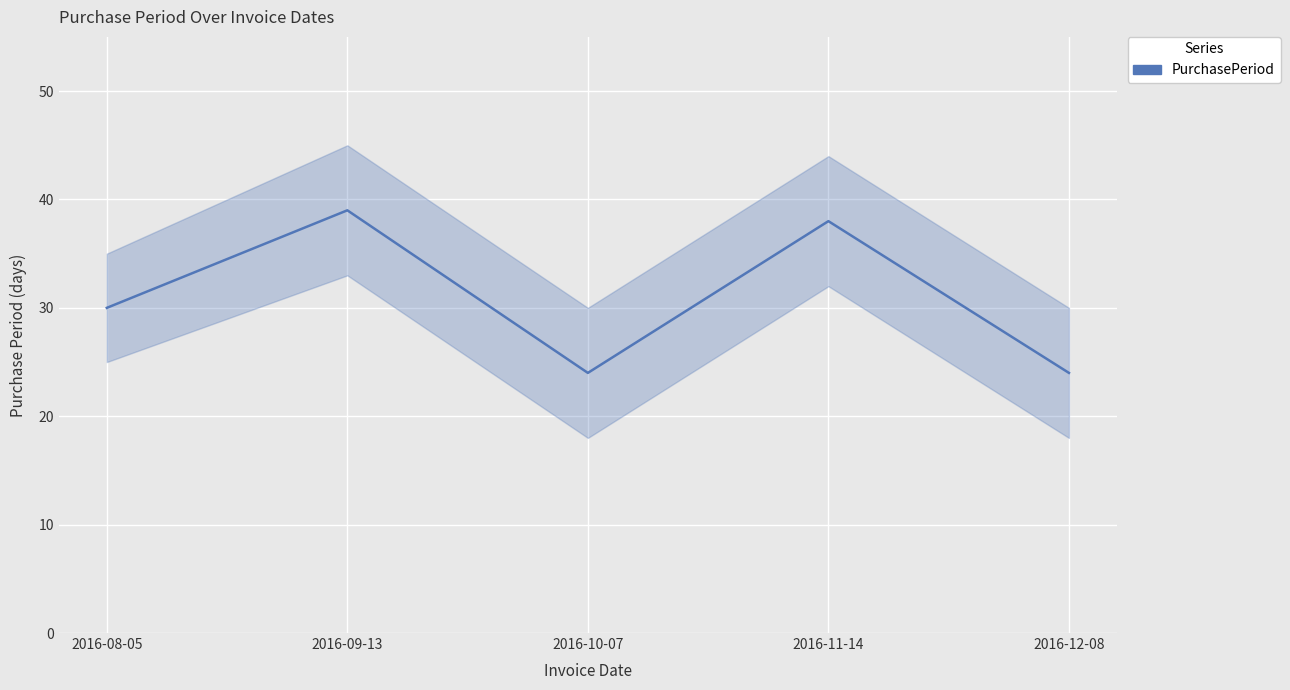

How many data points are less than 30?

2